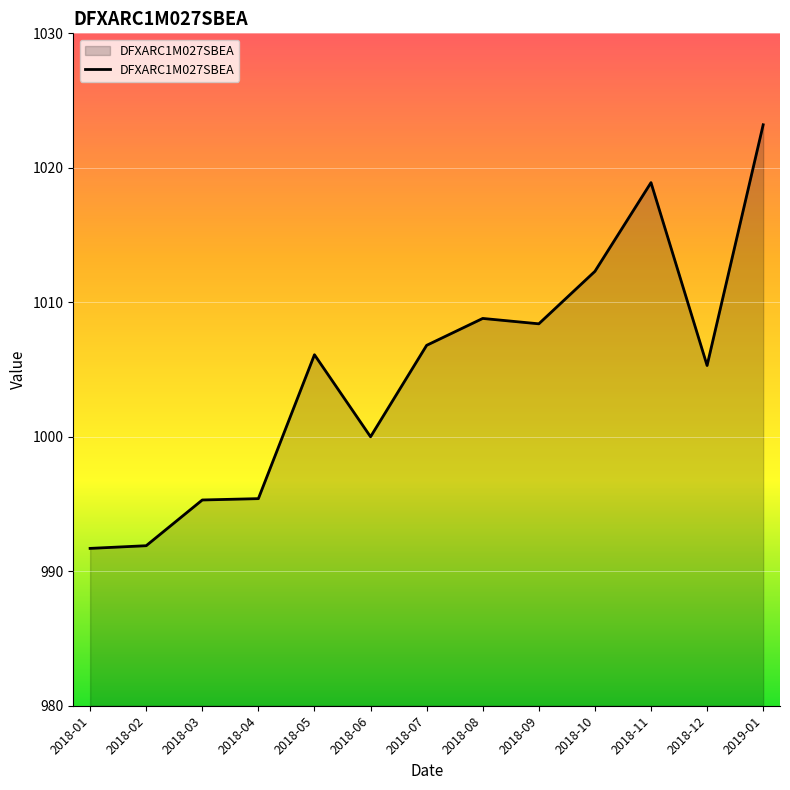

What is the difference between the values at 2018-02 and 2018-06?

8.1